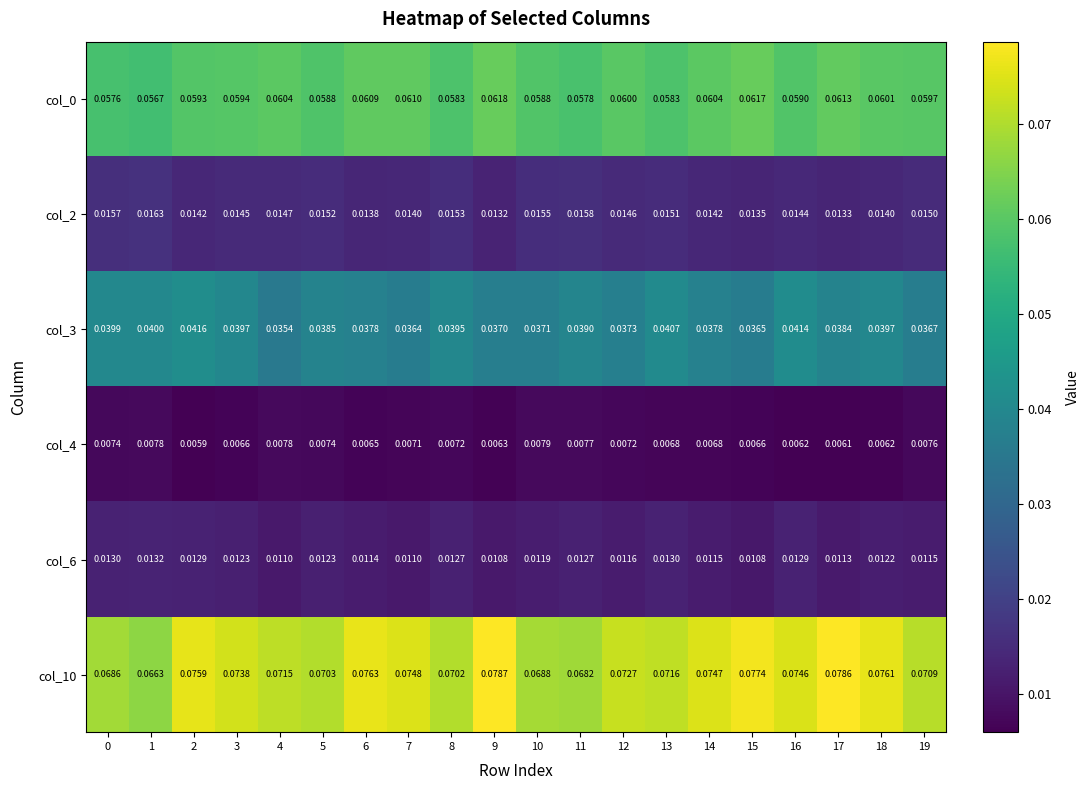

Count the number of categories in the chart.

20